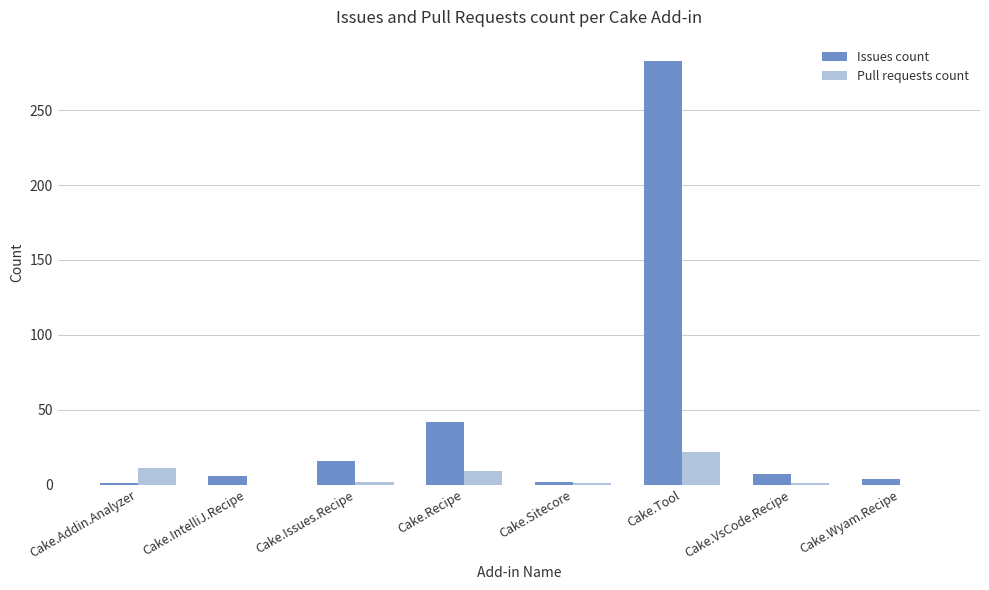

What is the difference between the Pull requests count values at Cake.Sitecore and Cake.Recipe?

8